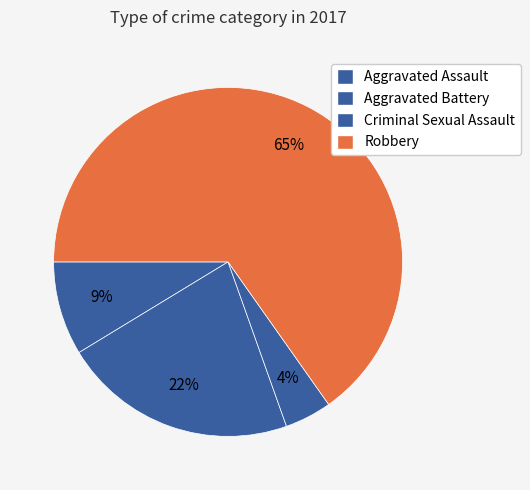

What is the largest slice in the pie chart?

Robbery